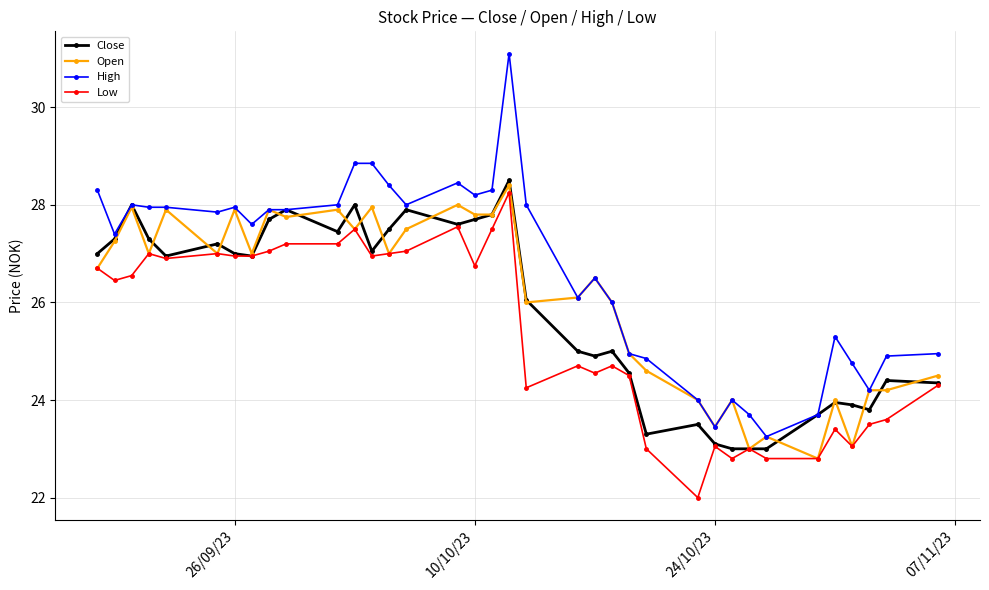

How many series are shown in this chart?

4